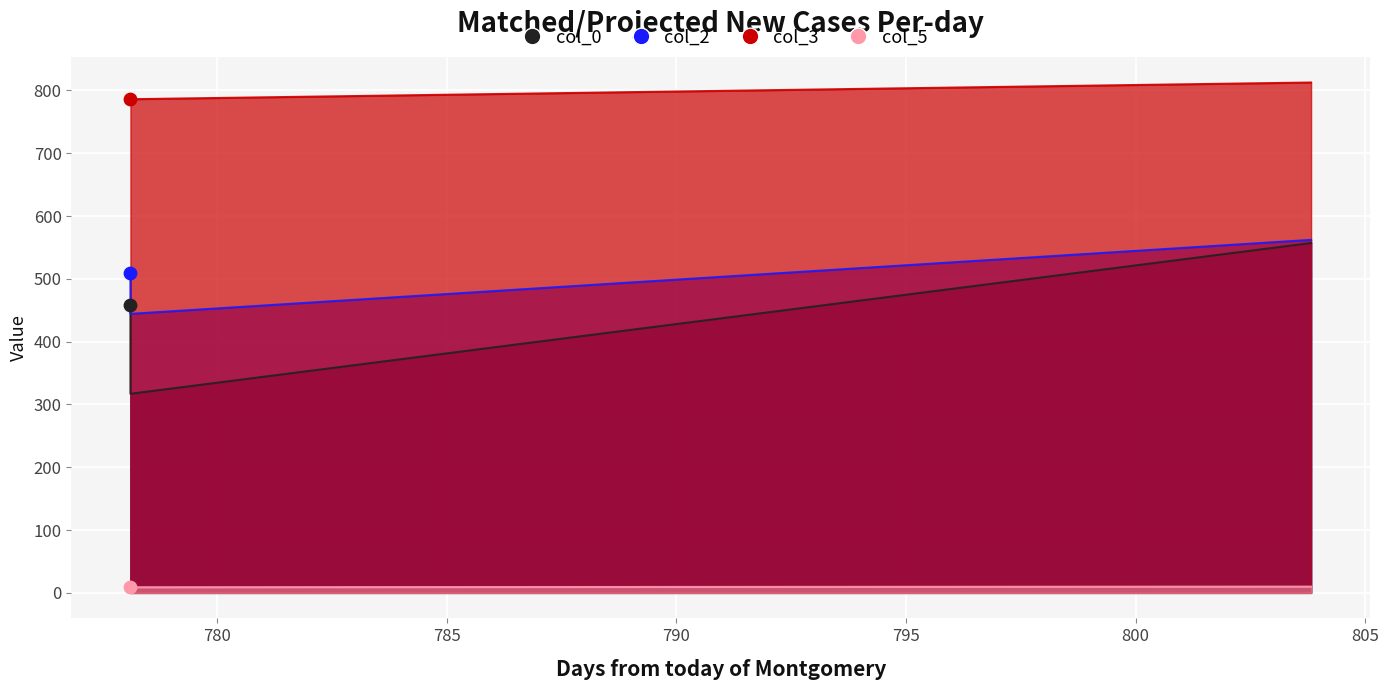

Which series has the largest total across all categories?

col_3